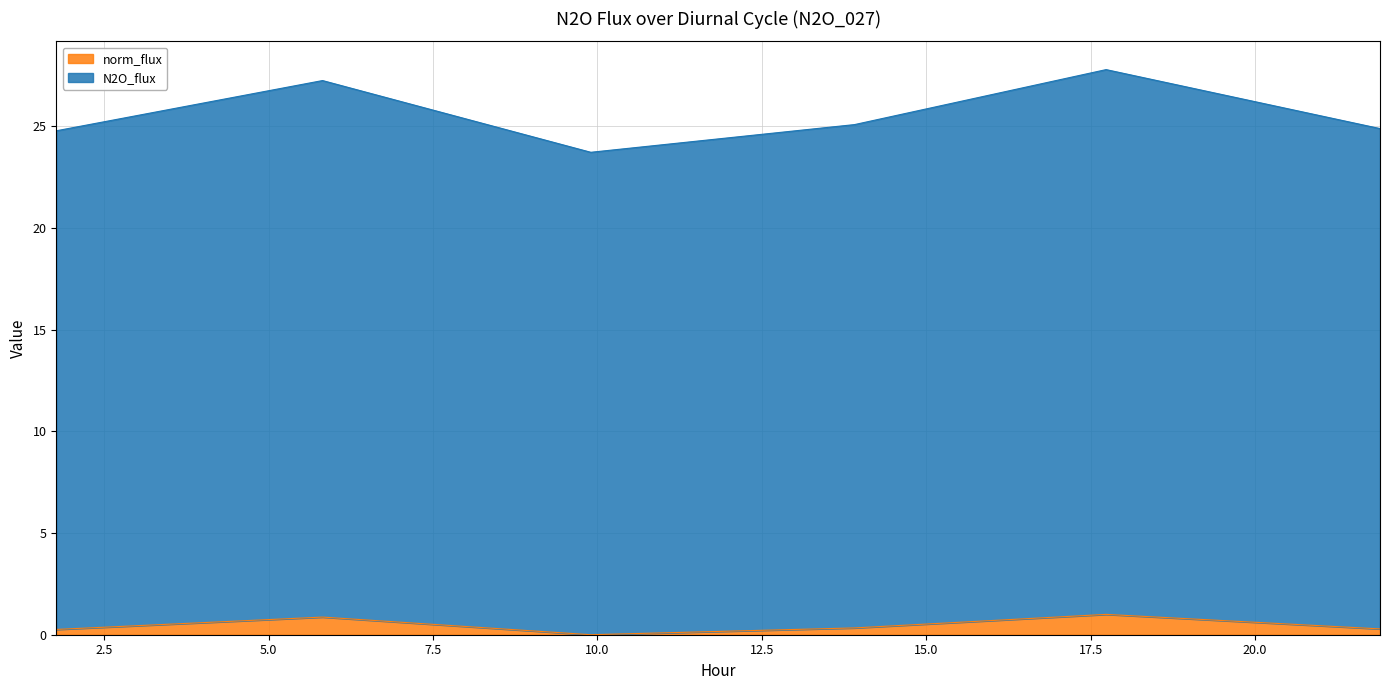

How many norm_flux values are between 0 and 1?

6